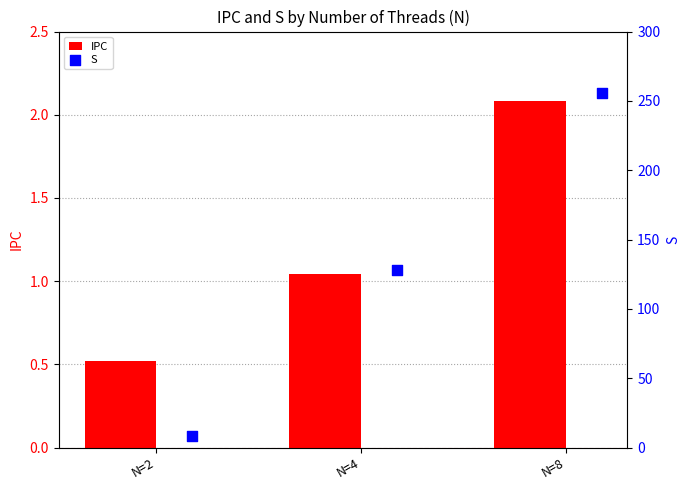

What are all the series names shown in the legend?

IPC, S